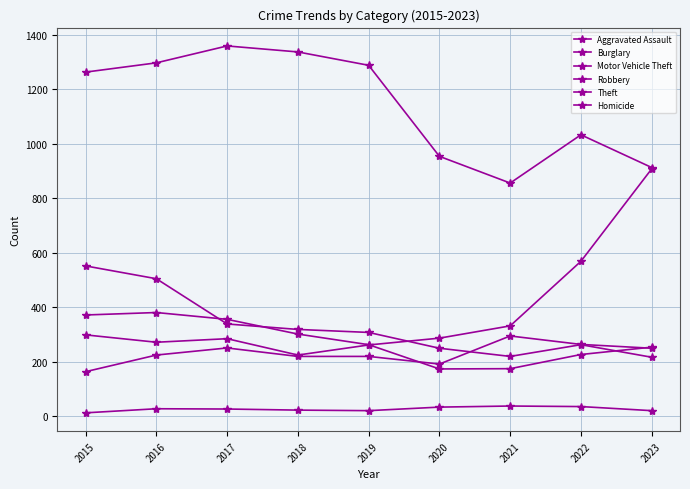

How many intersections are there between Motor Vehicle Theft and Robbery?

1